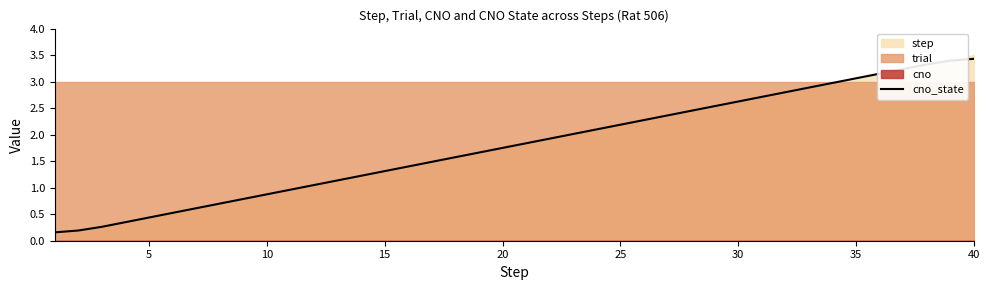

The chart shows a value of 2.7 at 20. True or false?

False